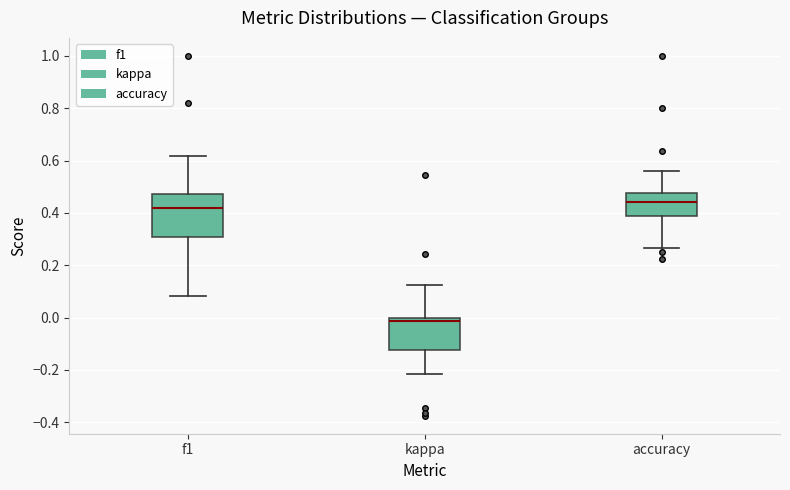

Where does the upper whisker of the box for accuracy end on the y-axis? The values are not printed on the chart, so give them approximately, as read against the axis.

0.56